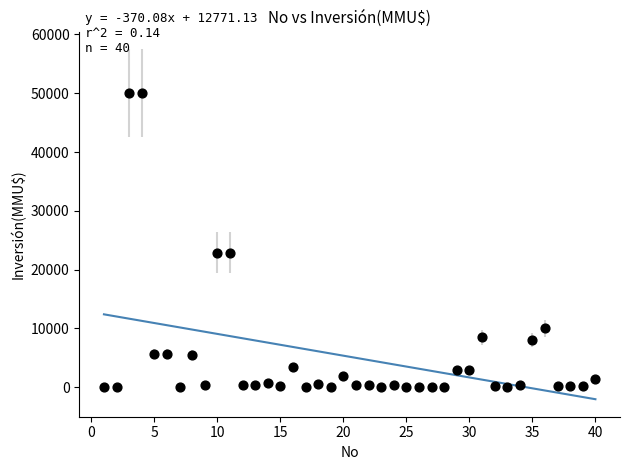

What is the range of Y values (max minus min)?

49990